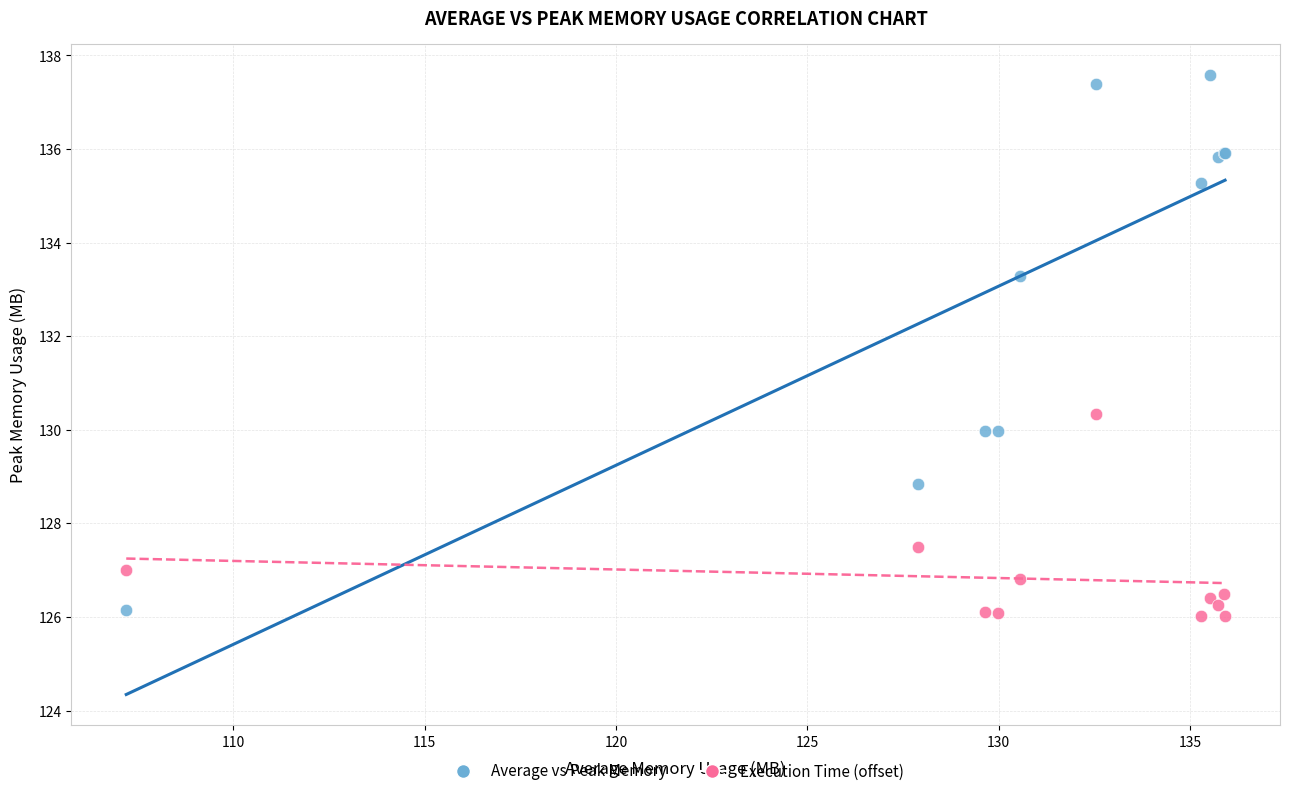

Which series reaches the maximum Y coordinate?

Average vs Peak Memory